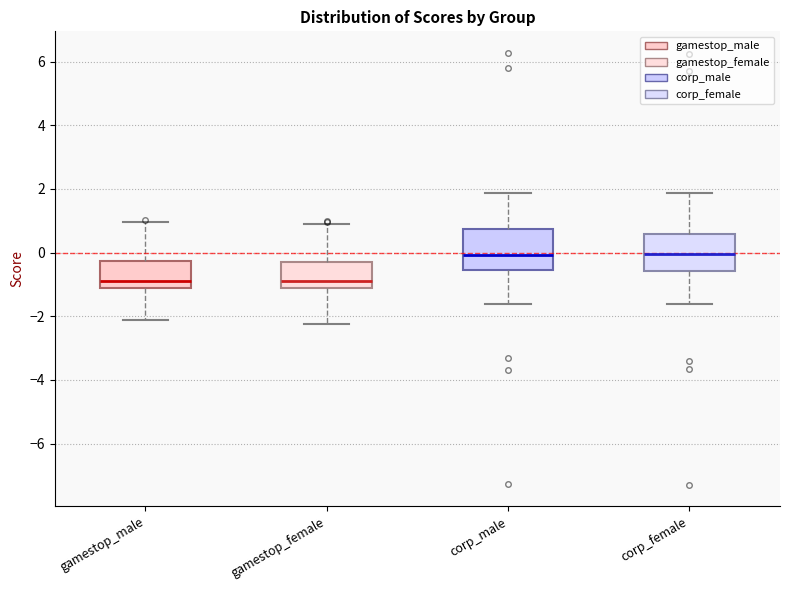

Reading left to right, read every box against the y-axis: the position of its median line, the range the box covers, and the ends of its whiskers. The values are not printed on the chart, so give them approximately, as read against the axis.

gamestop_male: median -0.8, box -1.2 to -0.2, whiskers -2.2 to 1.0
gamestop_female: median -0.8, box -1.0 to -0.2, whiskers -2.2 to 1.0
corp_male: median 0.0, box -0.6 to 0.8, whiskers -1.6 to 1.8
corp_female: median 0.0, box -0.6 to 0.6, whiskers -1.6 to 1.8